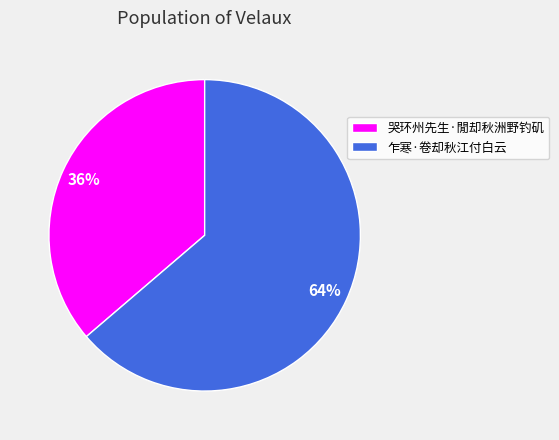

Which category has the smallest portion of the pie?

哭环州先生·閒却秋洲野钓矶